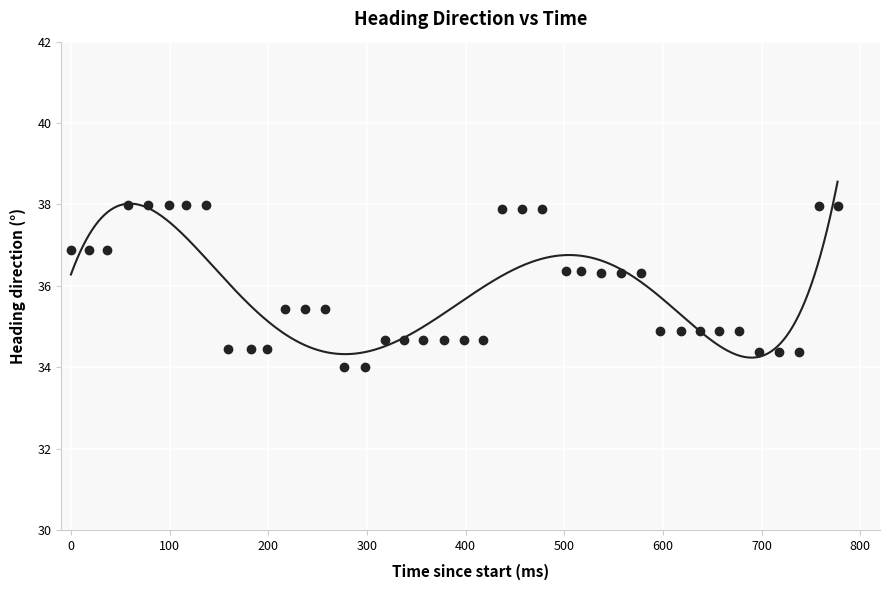

What is the range of Y values (max minus min)?

4.0